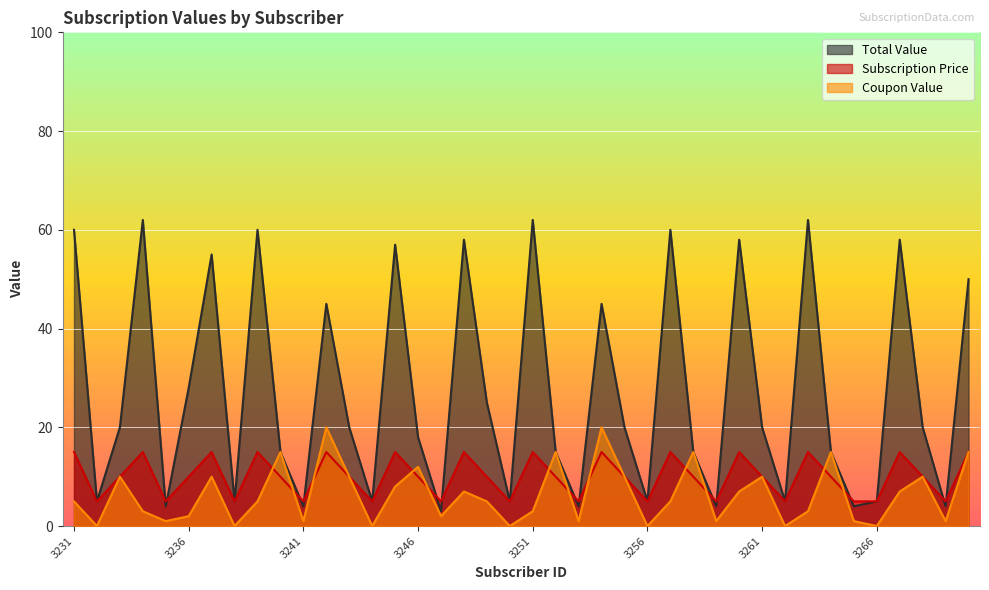

What is the sum of the Subscription Price values at 3243 and 3270?

25